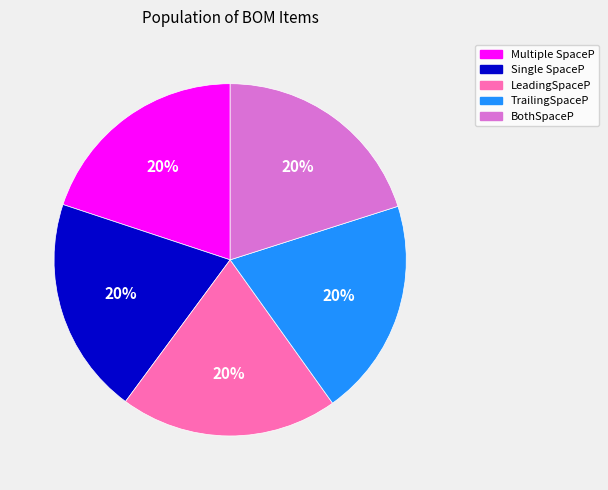

To the nearest percent, what is the average slice percentage?

20%